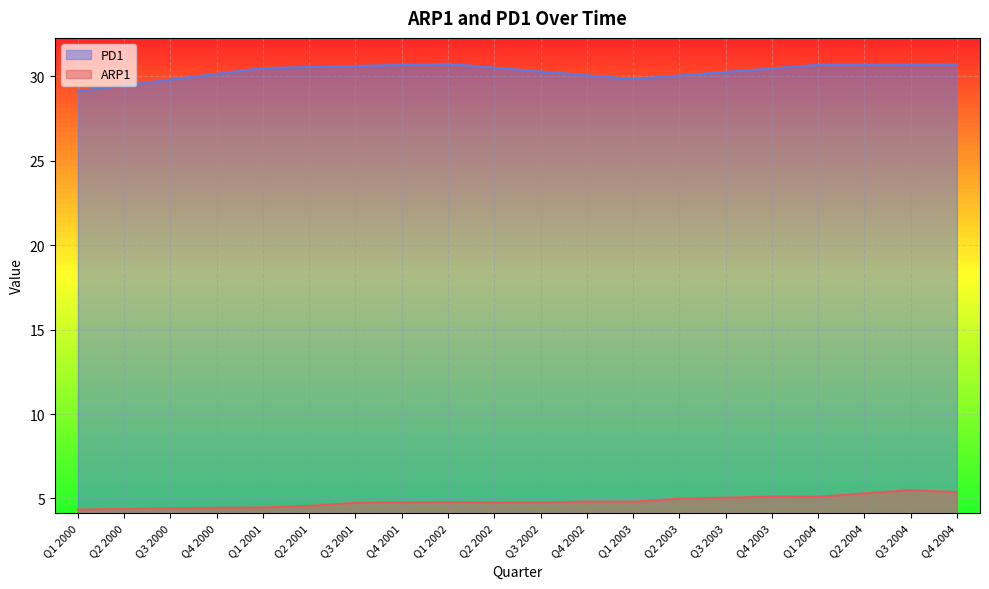

Rank the series by their maximum value, from highest to lowest.

PD1, ARP1